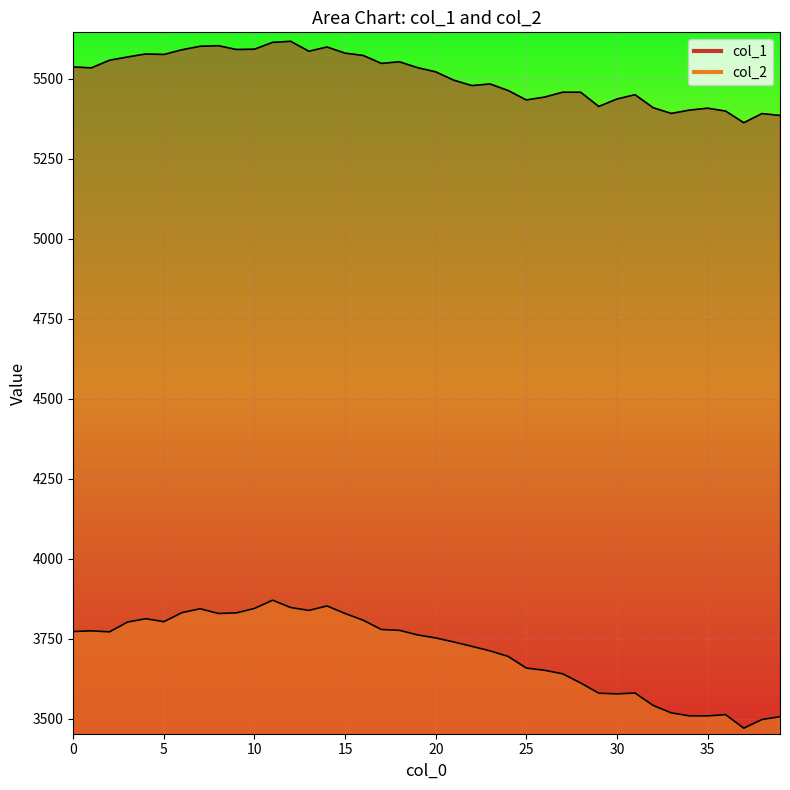

Reading left to right, list all the values displayed in this chart.

col_1: 0=5537.4	1=5534.5	2=5558.3	3=5568.6	4=5577.9	5=5576.4	6=5591.0	7=5602.0	8=5603.8	9=5591.9	10=5592.8	11=5614.2	12=5617.5	13=5586.5	14=5599.7	15=5580.5	16=5573.2	17=5548.5	18=5553.4	19=5535.1	20=5522.0	21=5495.9	22=5479.1	23=5484.2	24=5463.6	25=5434.2	26=5443.0	27=5458.3	28=5458.3	29=5413.8	30=5437.1	31=5450.6	32=5409.9	33=5392.0	34=5402.4	35=5408.4	36=5399.4	37=5362.9	38=5391.5	39=5385.7
col_2: 0=3772.2	1=3774.2	2=3771.1	3=3801.8	4=3812.1	5=3802.9	6=3831.2	7=3843.3	8=3828.6	9=3830.4	10=3844.3	11=3870.1	12=3847.1	13=3838.1	14=3852.0	15=3828.5	16=3807.4	17=3778.5	18=3775.8	19=3761.6	20=3752.0	21=3739.4	22=3725.8	23=3711.6	24=3694.2	25=3657.9	26=3651.0	27=3640.1	28=3611.2	29=3579.4	30=3577.1	31=3579.8	32=3541.1	33=3517.8	34=3508.4	35=3508.4	36=3512.2	37=3469.9	38=3497.0	39=3505.8